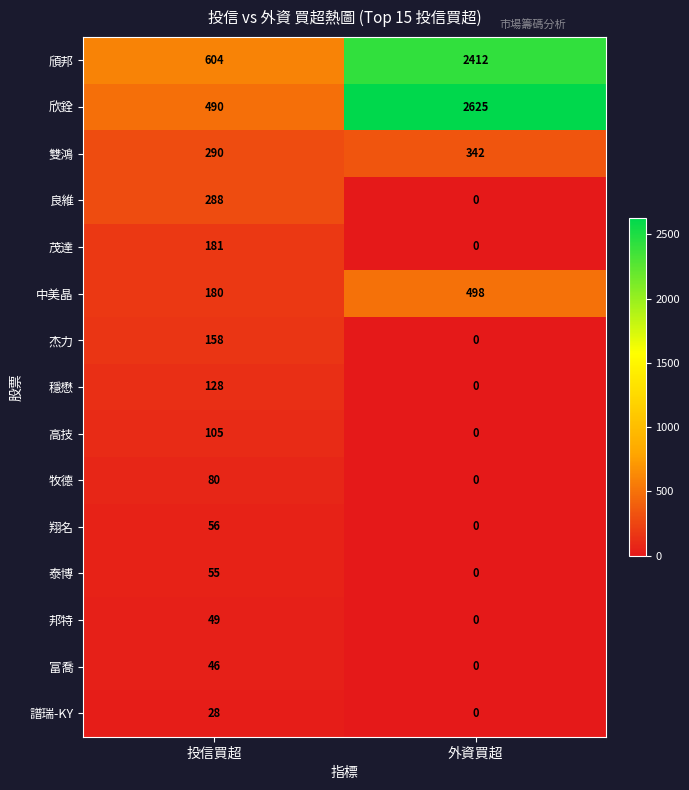

Reading left to right, list all the values displayed in this chart.

頎邦: 604	2412
欣銓: 490	2625
雙鴻: 290	342
良維: 288	0
茂達: 181	0
中美晶: 180	498
杰力: 158	0
穩懋: 128	0
高技: 105	0
牧德: 80	0
翔名: 56	0
泰博: 55	0
邦特: 49	0
富喬: 46	0
譜瑞-KY: 28	0